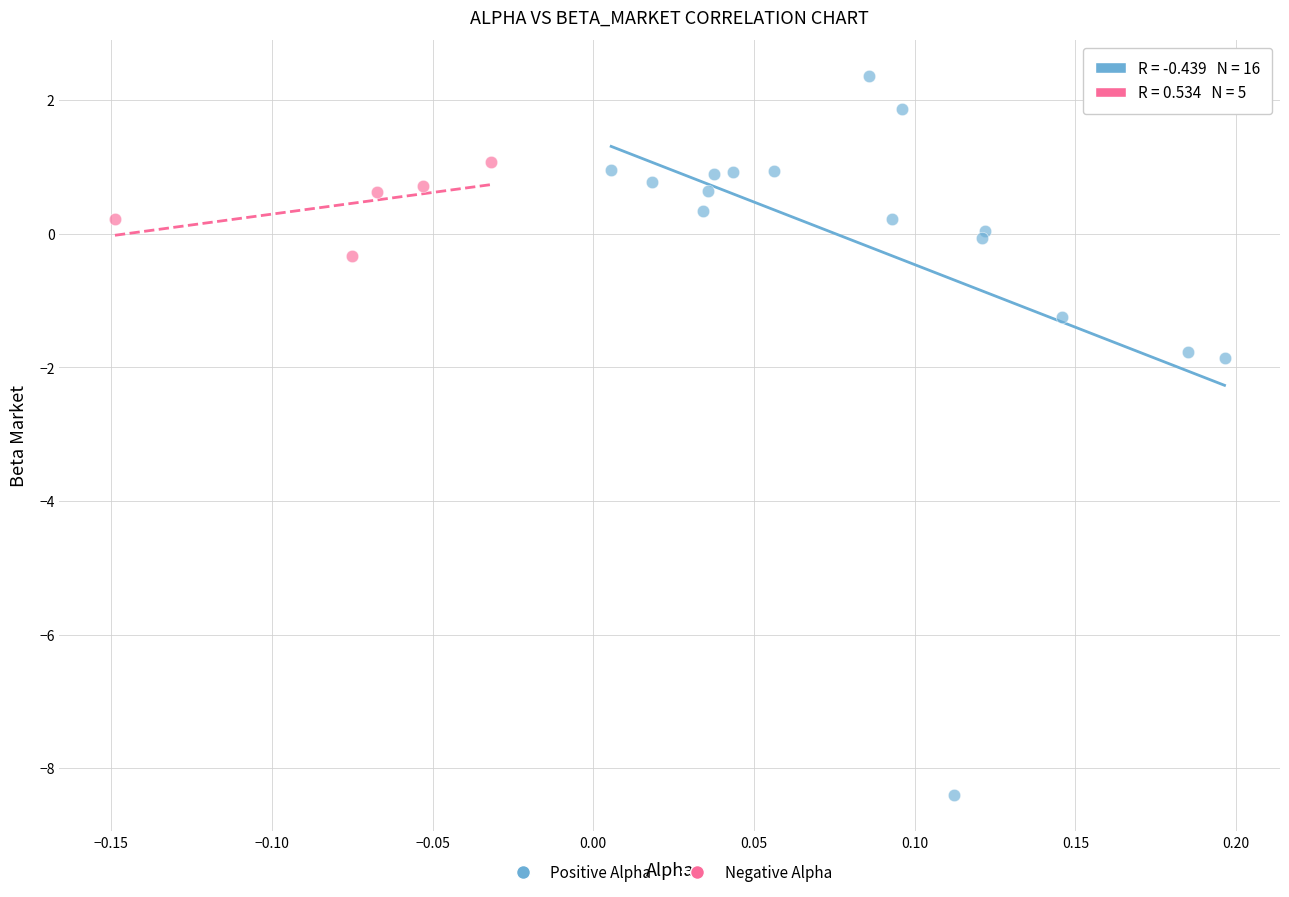

What are all the series names shown in the legend?

Positive Alpha, Negative Alpha